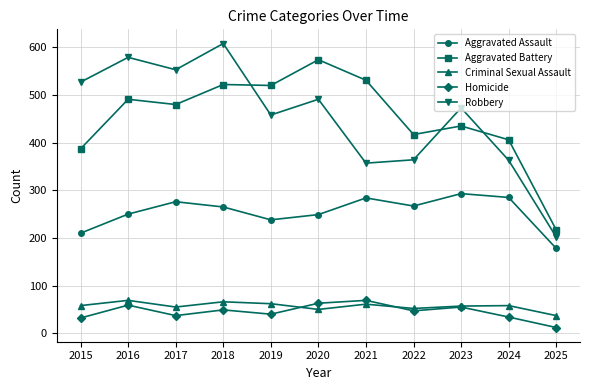

Read the Aggravated Battery value at 2017.

480